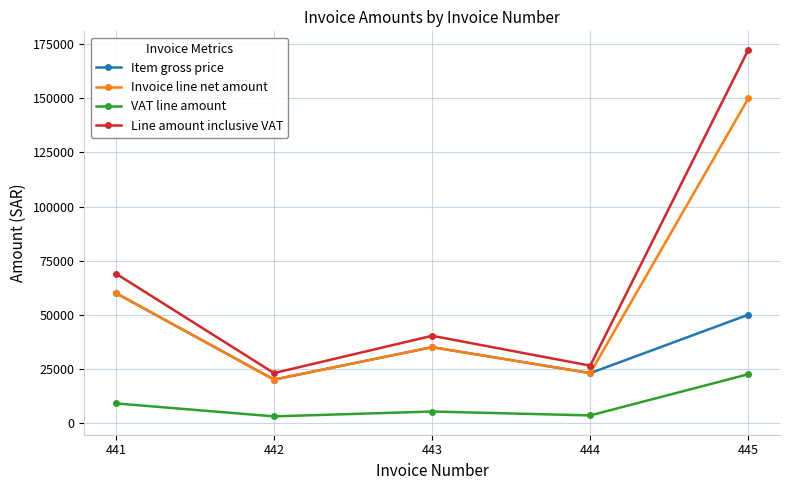

Where does the Item gross price series first go above 35000?

441